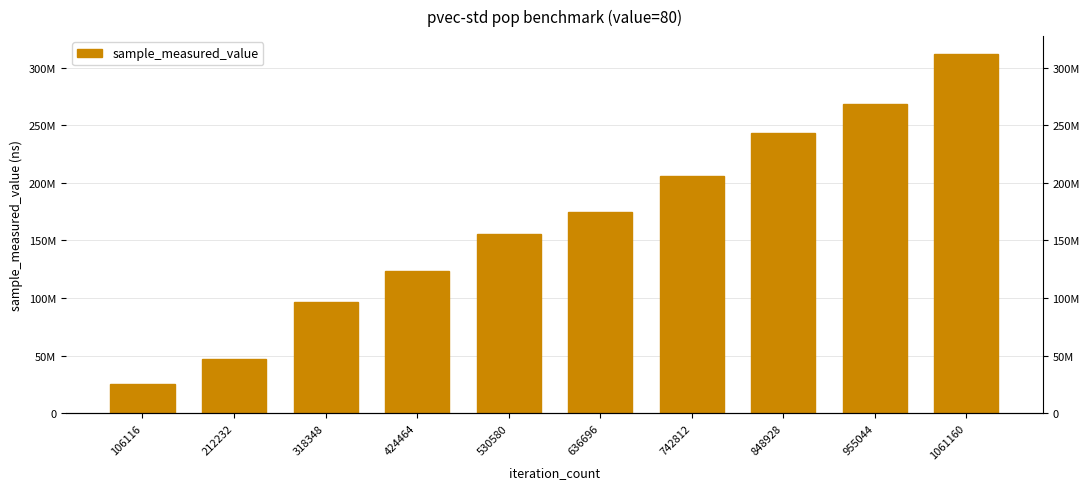

Rank the categories by value from highest to lowest.

1061160, 955044, 848928, 742812, 636696, 530580, 424464, 318348, 212232, 106116